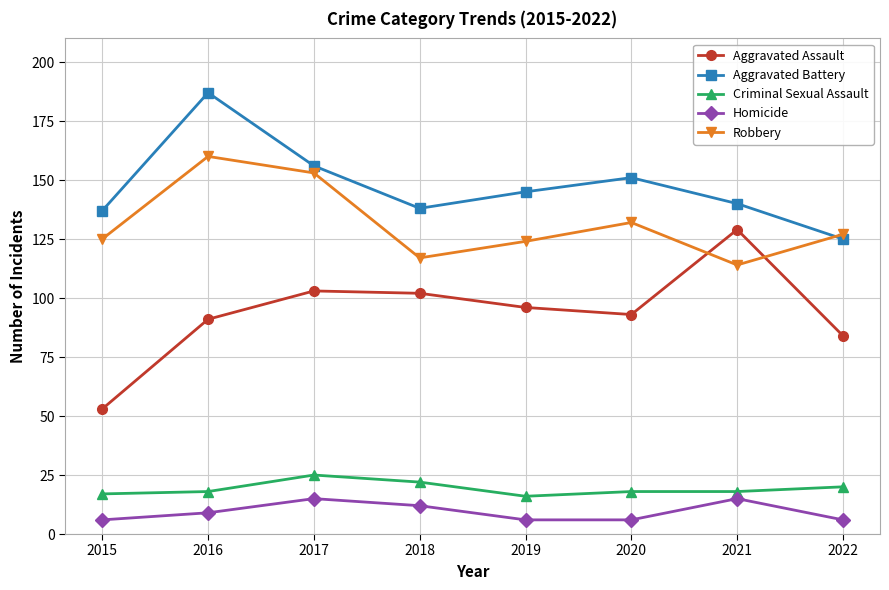

What is the spread (max minus min) of values at 2015?

131